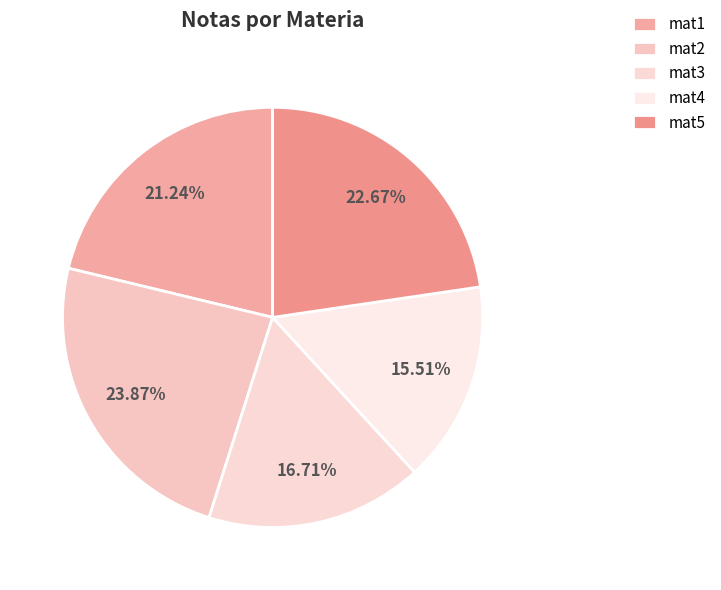

Count the number of slices in the pie.

5